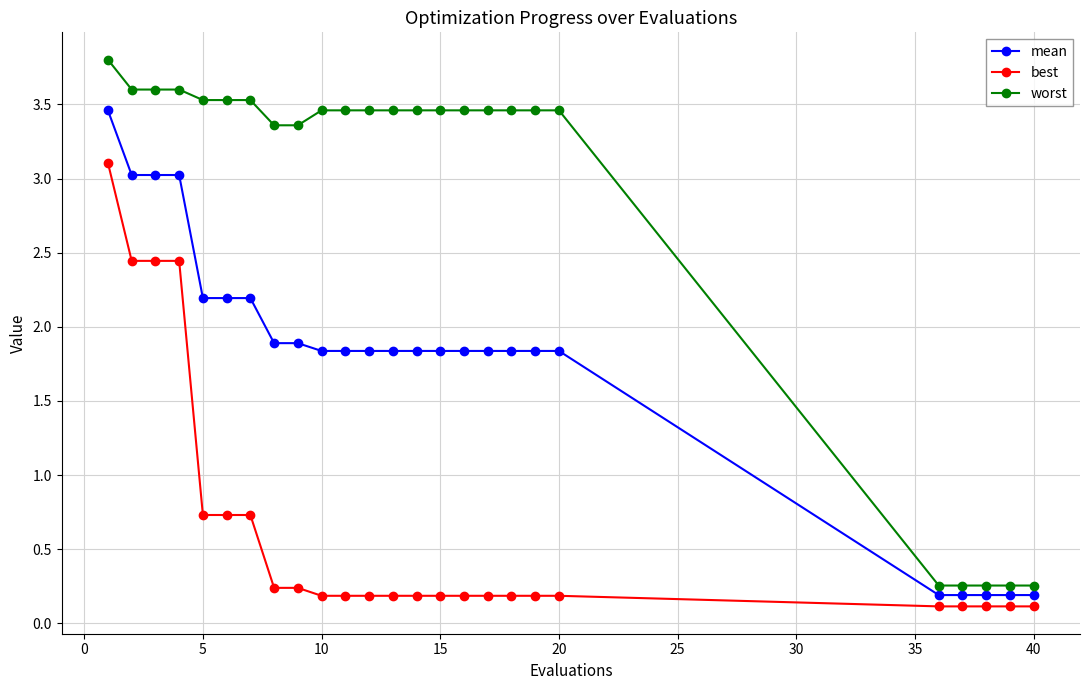

Rank the series by their maximum value, from highest to lowest.

worst, mean, best